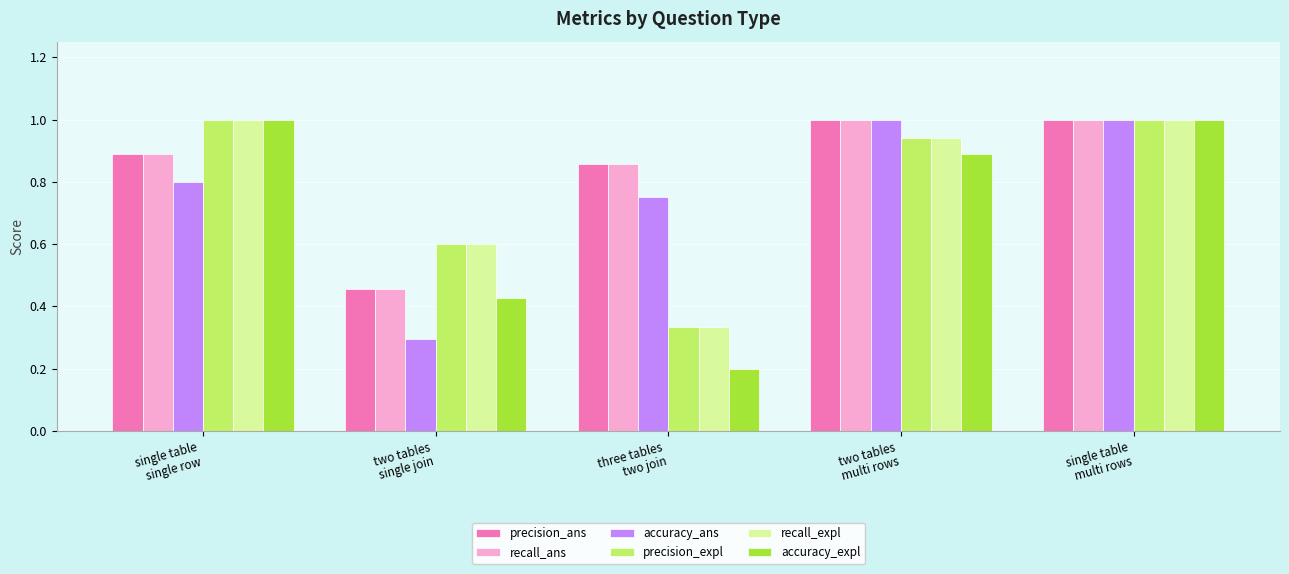

What is the spread (max minus min) of values at three tables
two join?

0.7